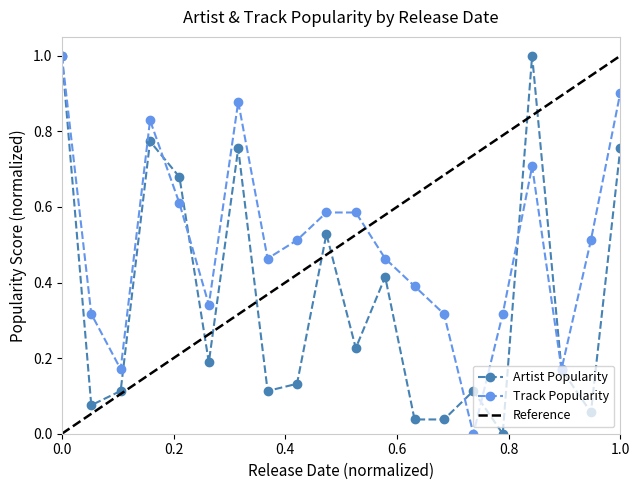

In Track Popularity, how many points are lower than both neighbors (excluding endpoints)?

5